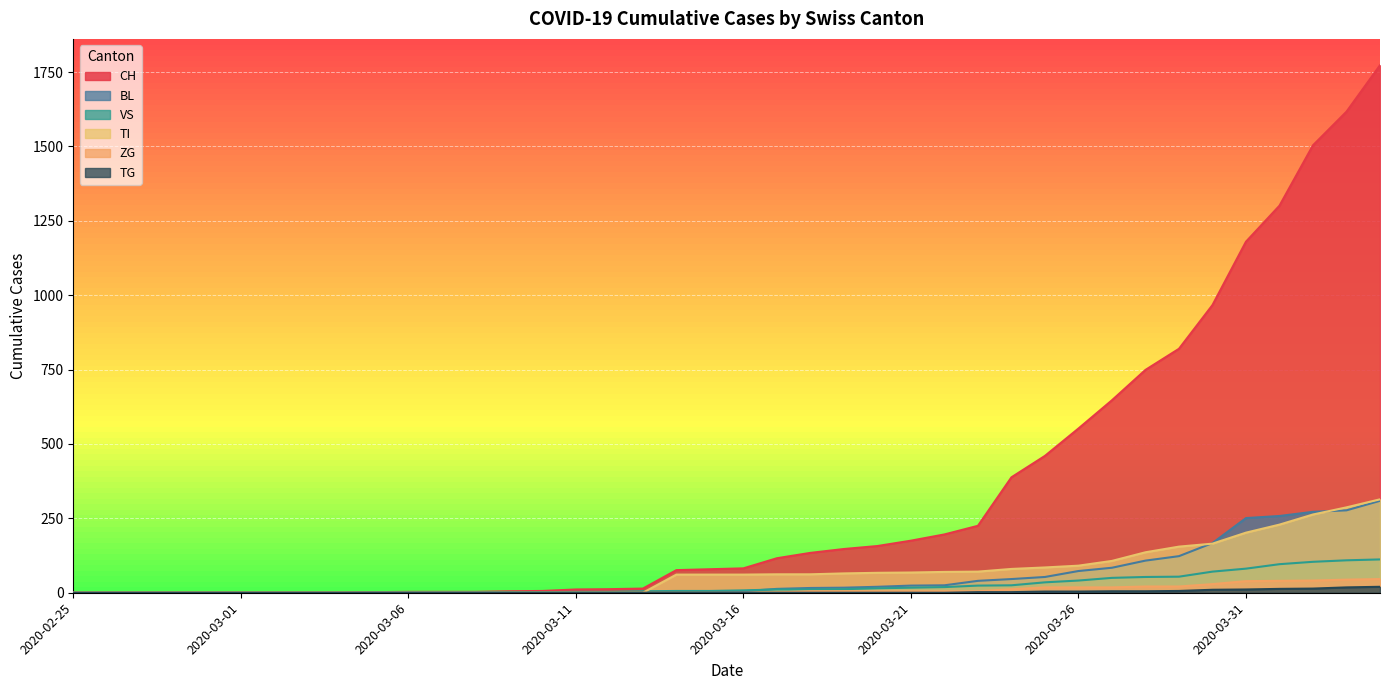

What is the difference between the ZG values at 2020-03-01 and 2020-03-22?

5